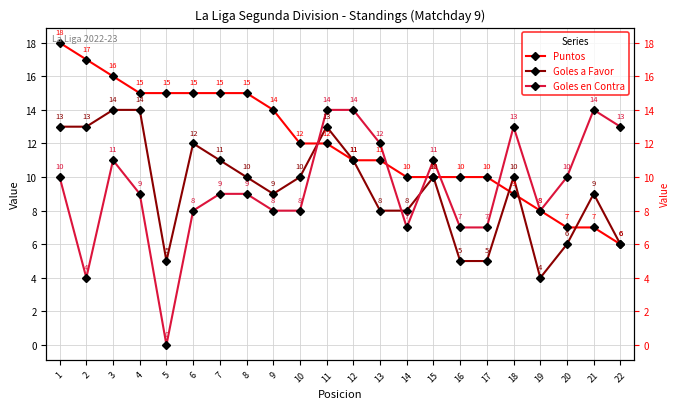

What is the sum of all Goles en Contra values?

206